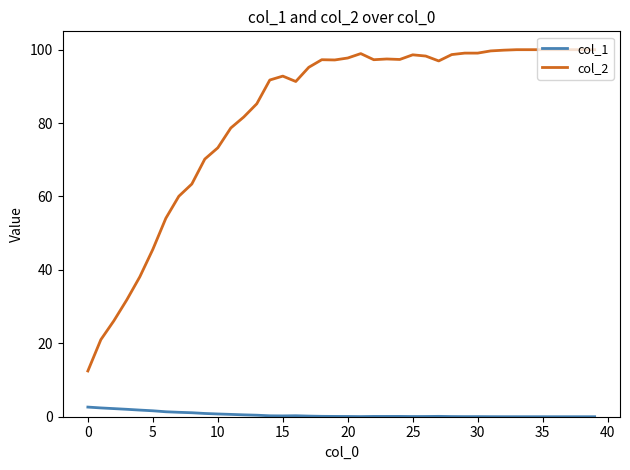

Which series has the largest total across all categories?

col_2